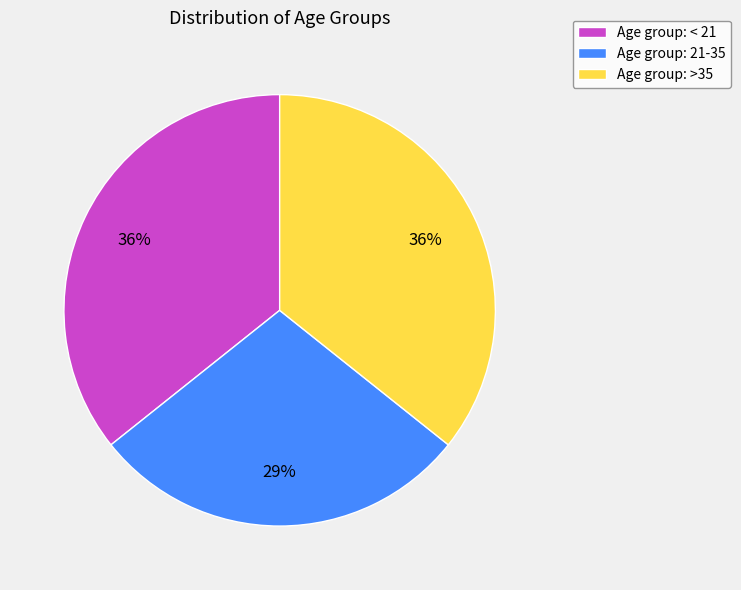

Does any single category account for the majority?

No